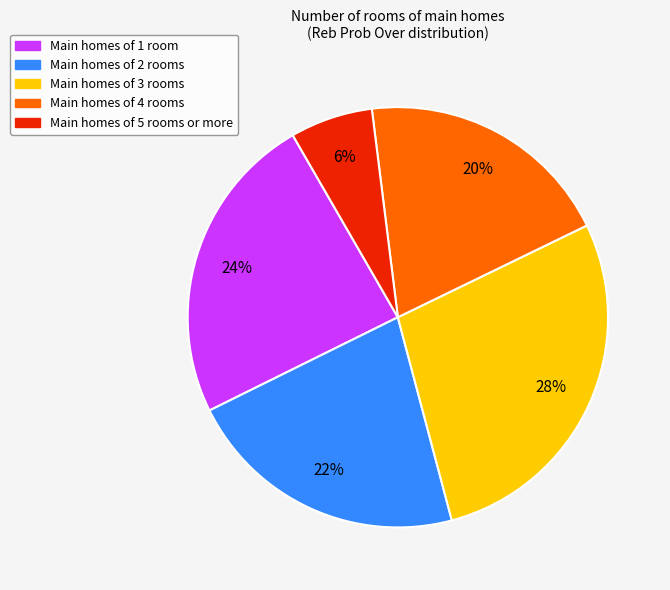

Does any single category account for the majority?

No